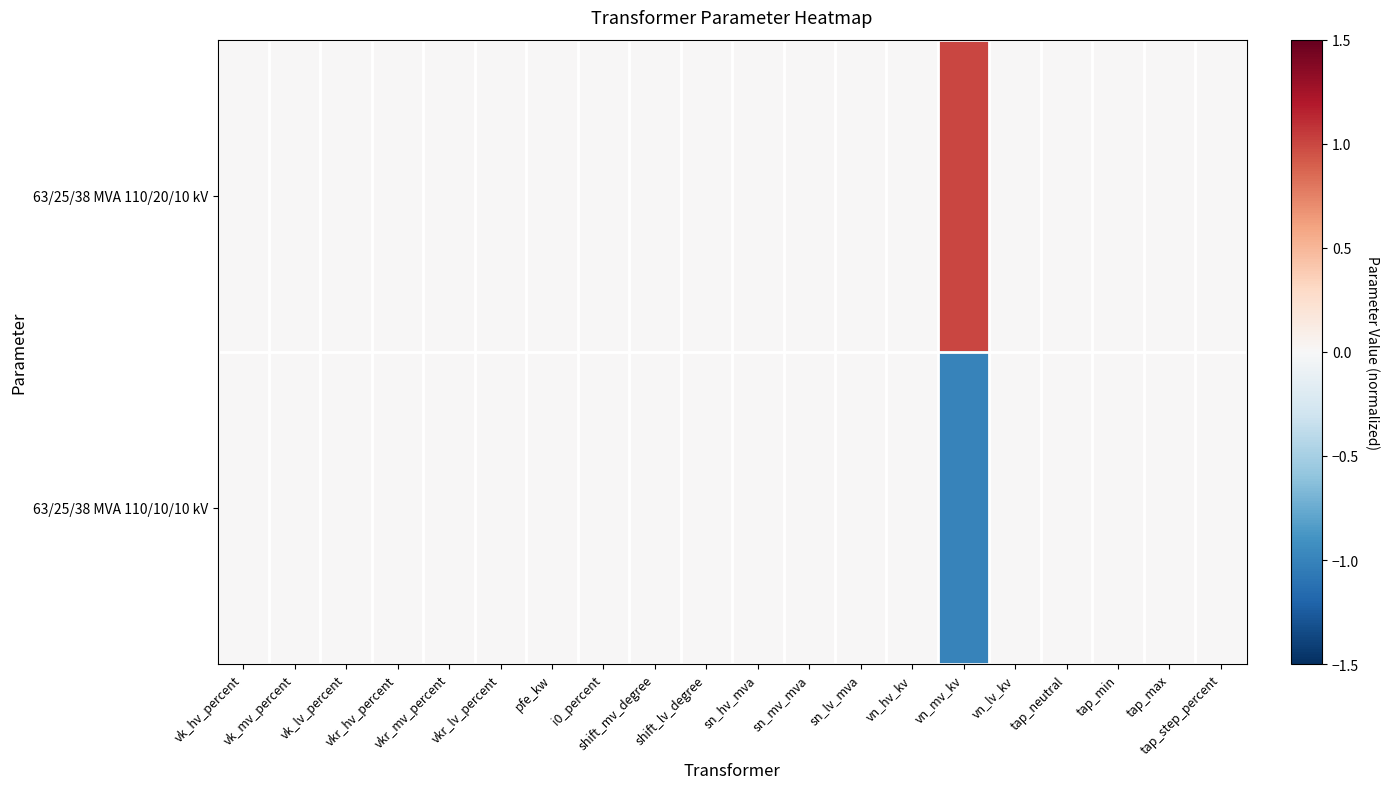

Which series has the largest range (max minus min)?

63/25/38 MVA 110/20/10 kV